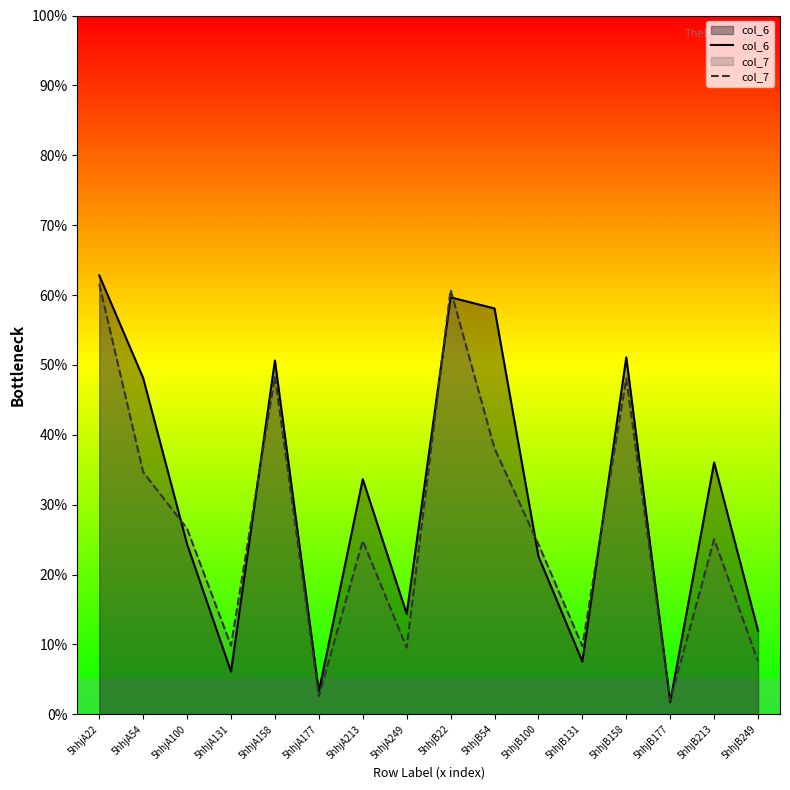

What position from the right is 5hhjA54?

15